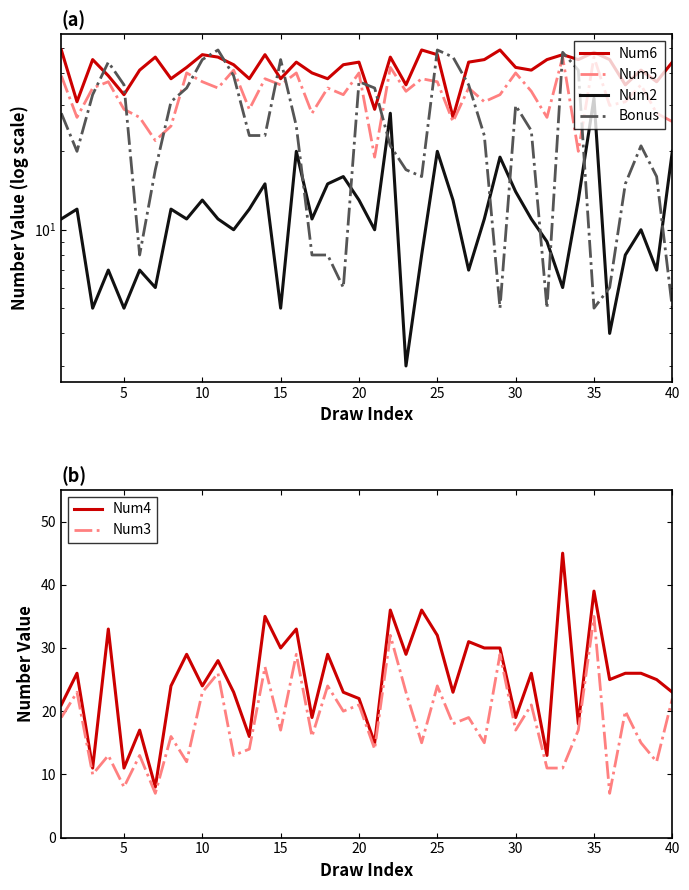

What are all the series names shown in the legend?

Num6, Num5, Num2, Bonus, Num4, Num3